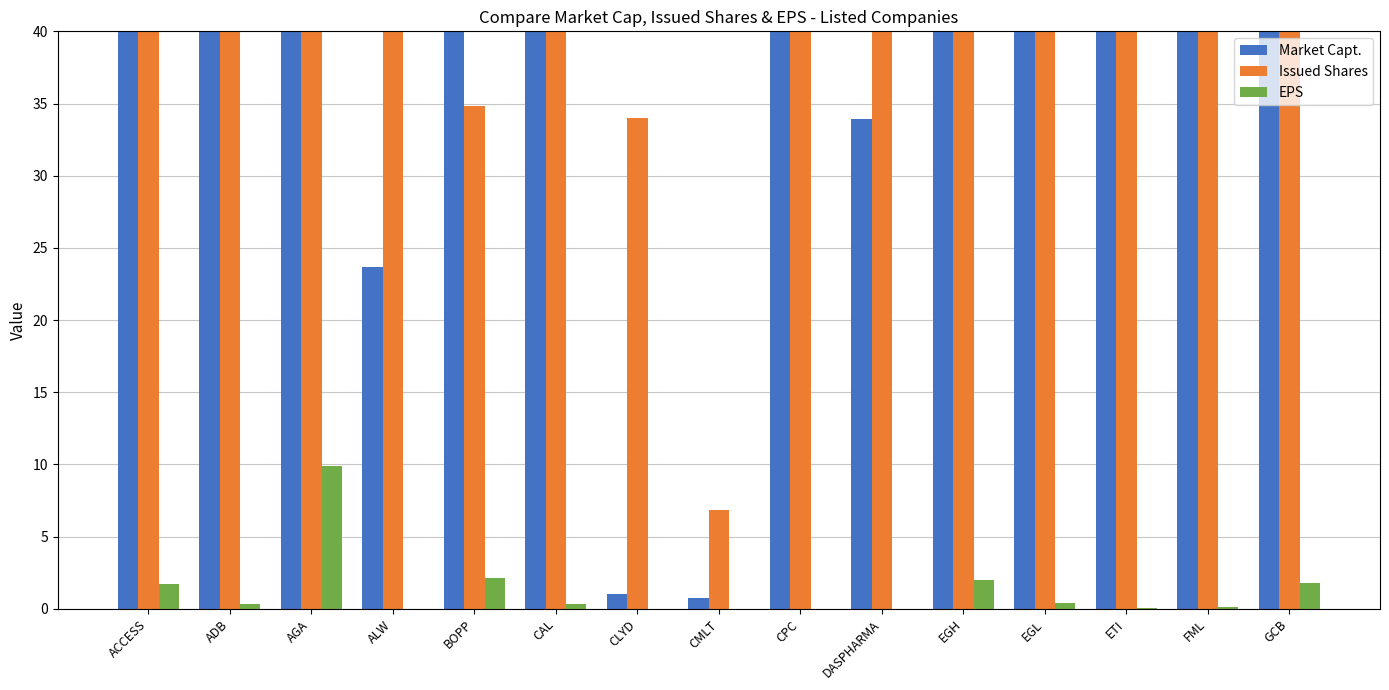

Does the chart contain stacked bars?

No